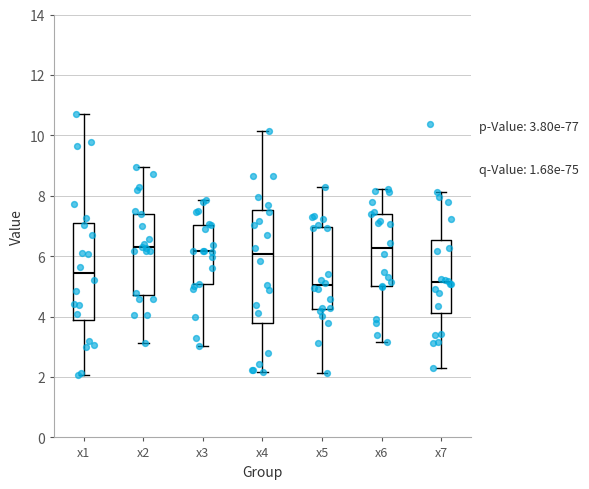

Which box is the tallest, from its lower edge to its upper edge?

x4